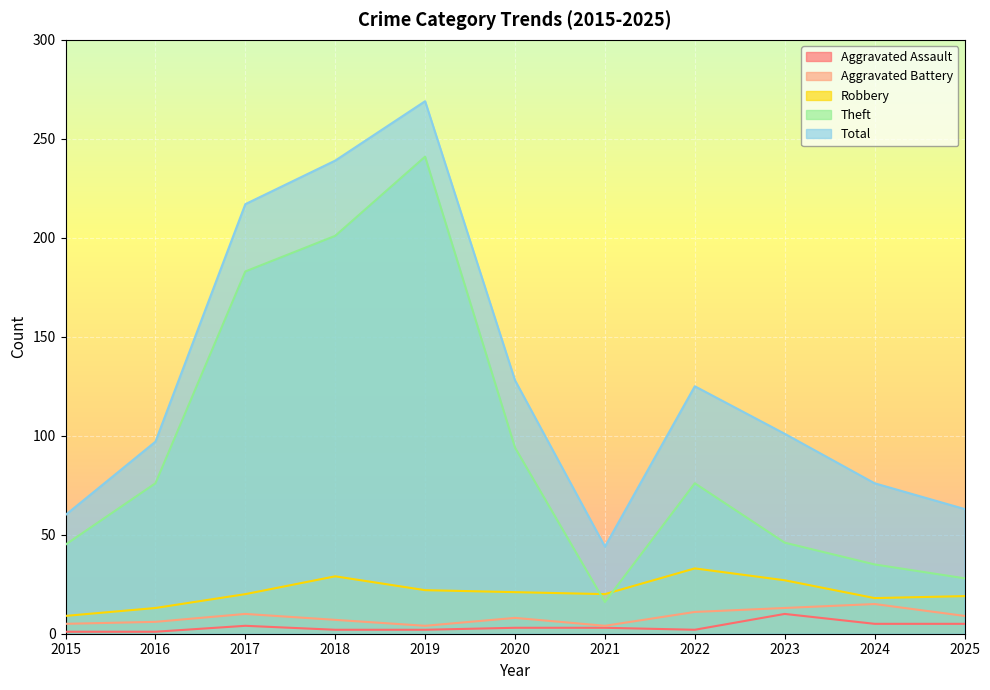

Is the value of Theft at 2017 greater than the value of Total at 2023?

Yes